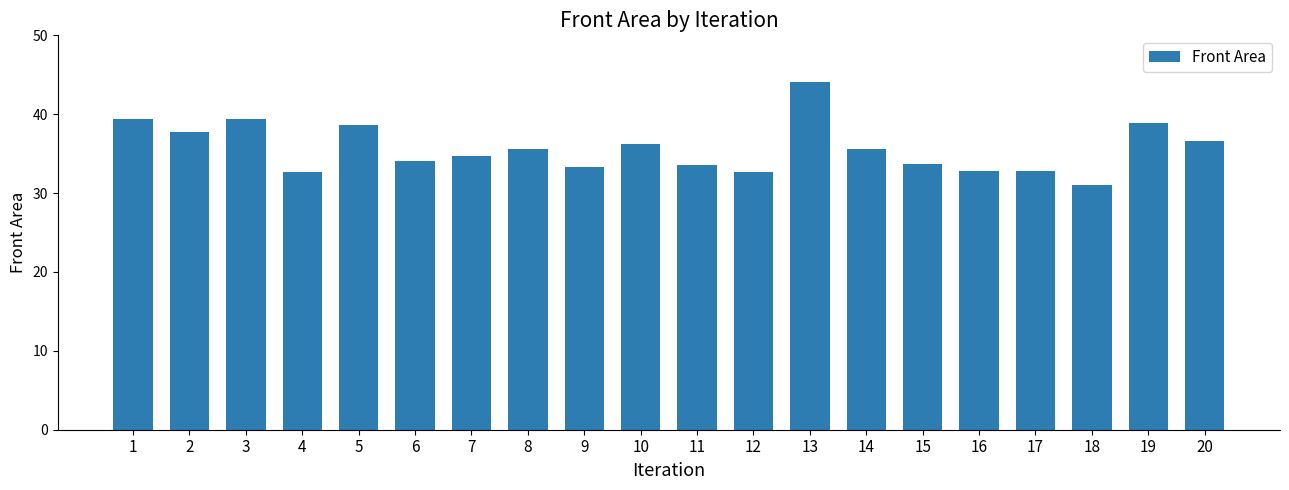

The chart shows a value of 55.6 at 6. True or false?

False